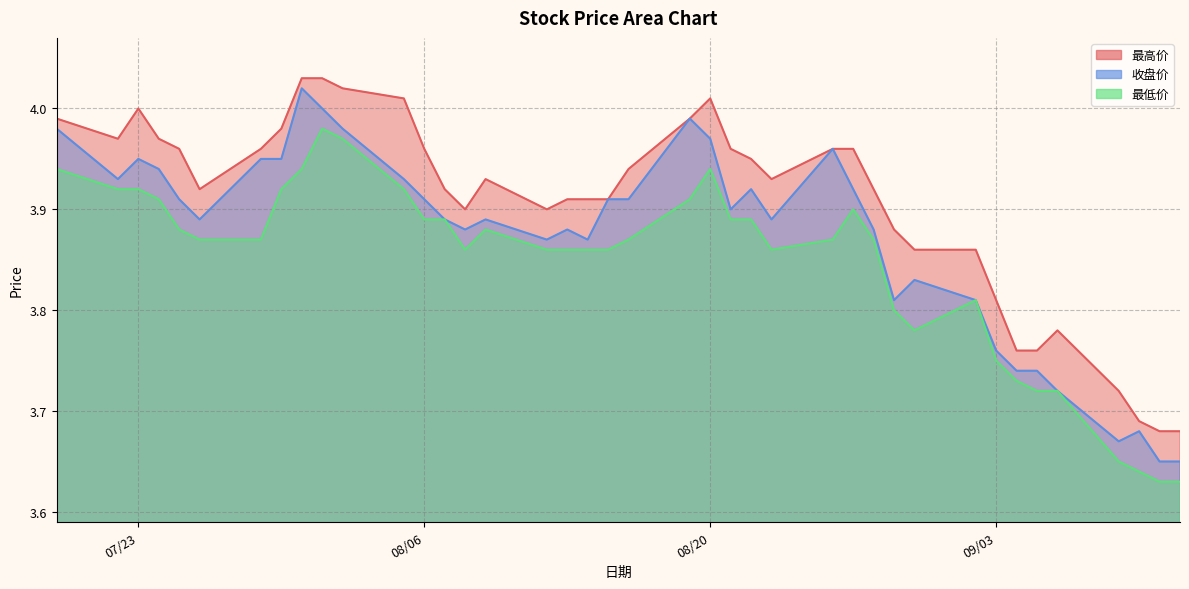

What is the sum of all 最低价 values?

153.9